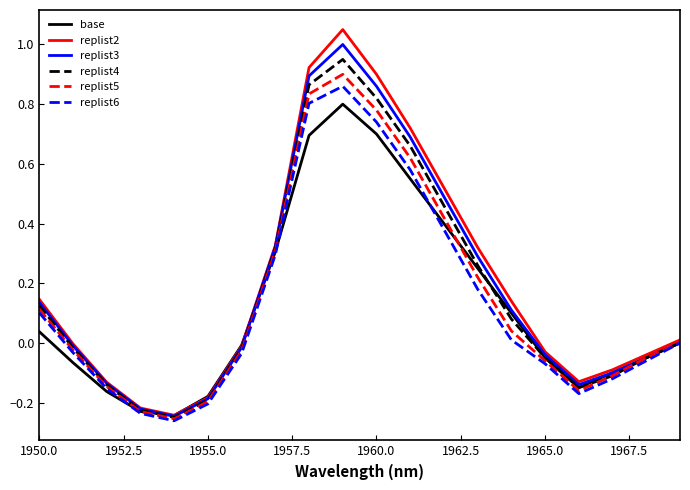

Which series has the widest spread of values?

replist2